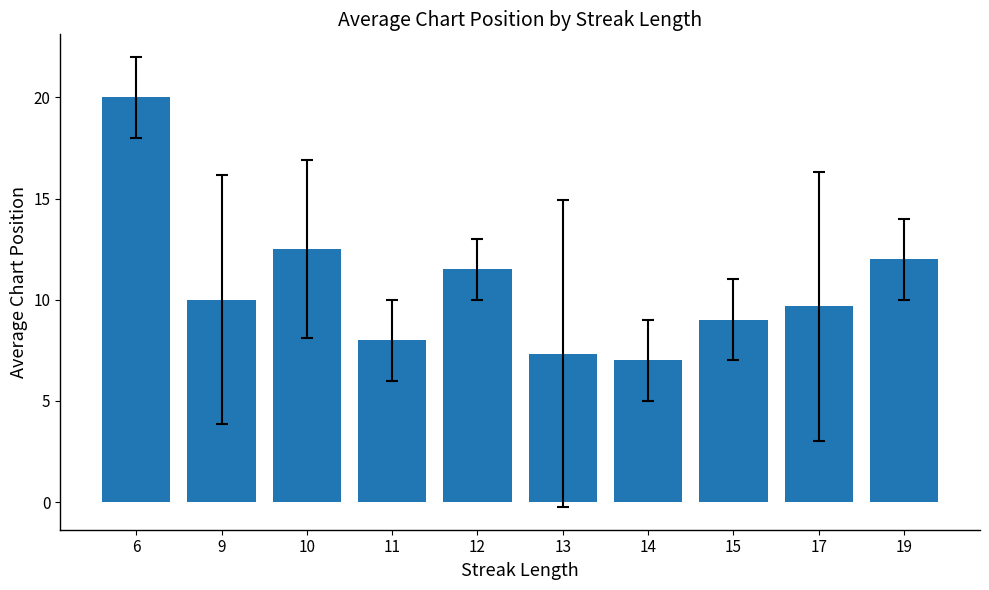

At which label is the value closest to 13?

10